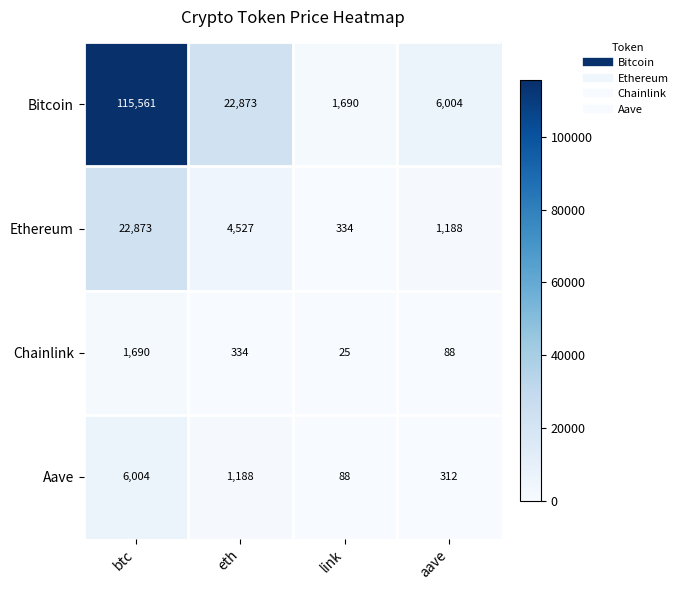

Reading left to right, extract all data points from this chart.

Bitcoin: btc=115561	eth=22873	link=1690	aave=6004
Ethereum: btc=22873	eth=4527	link=334	aave=1188
Chainlink: btc=1690	eth=334	link=25	aave=88
Aave: btc=6004	eth=1188	link=88	aave=312